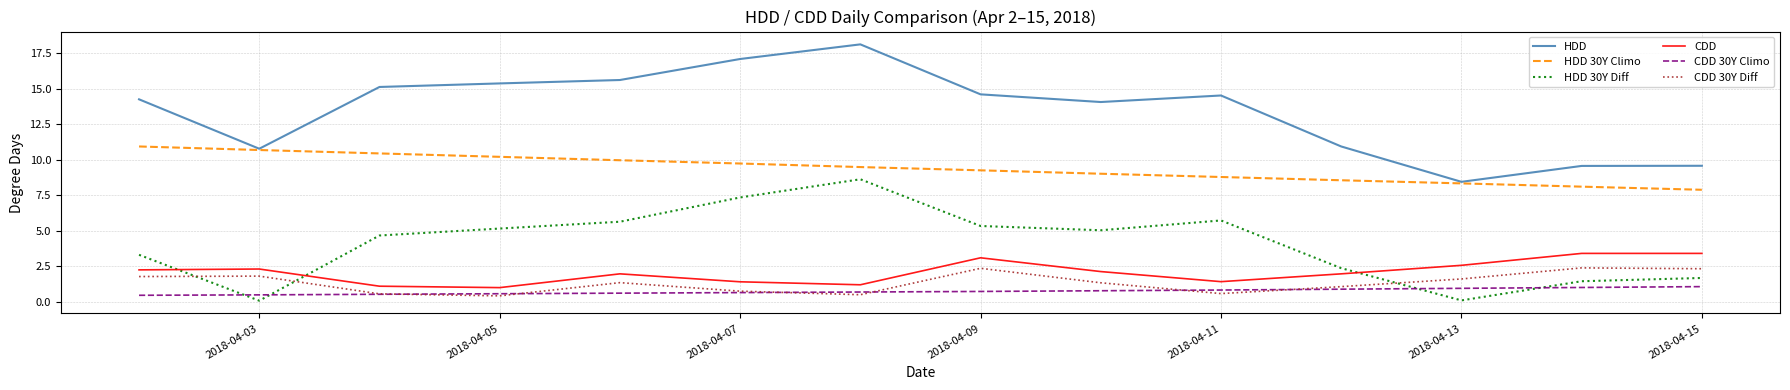

At how many categories does at least one series exceed 2?

14